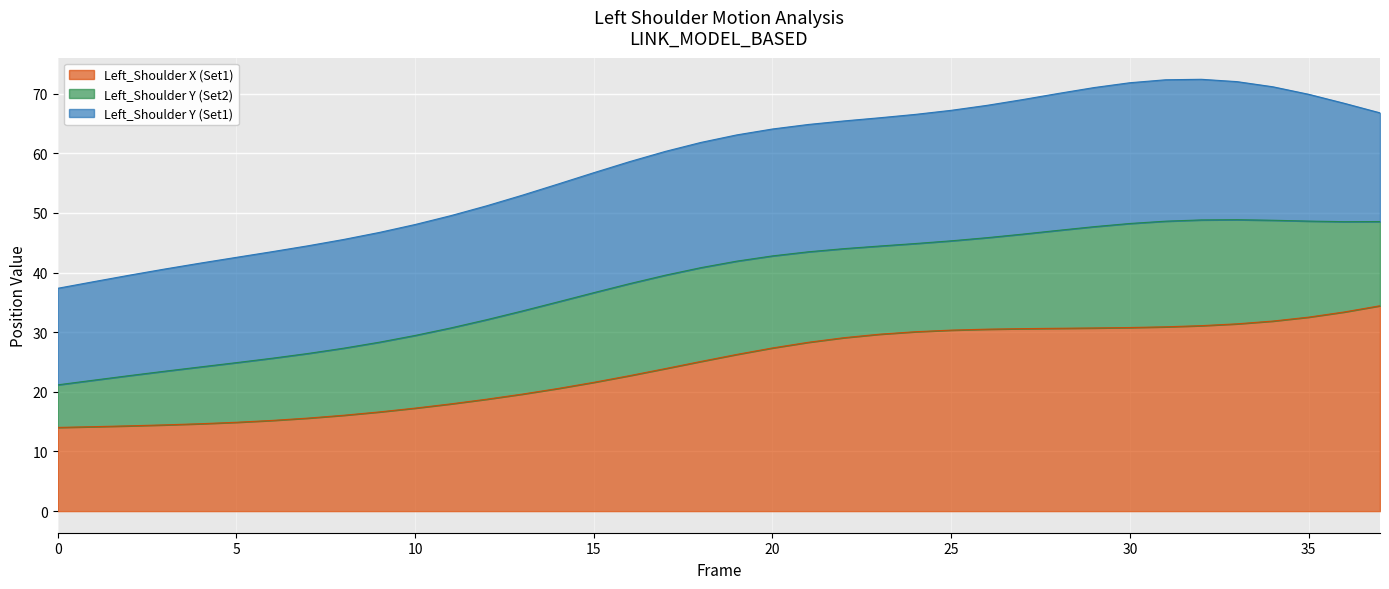

Which series has the widest spread of values?

Left_Shoulder_X (Set1)